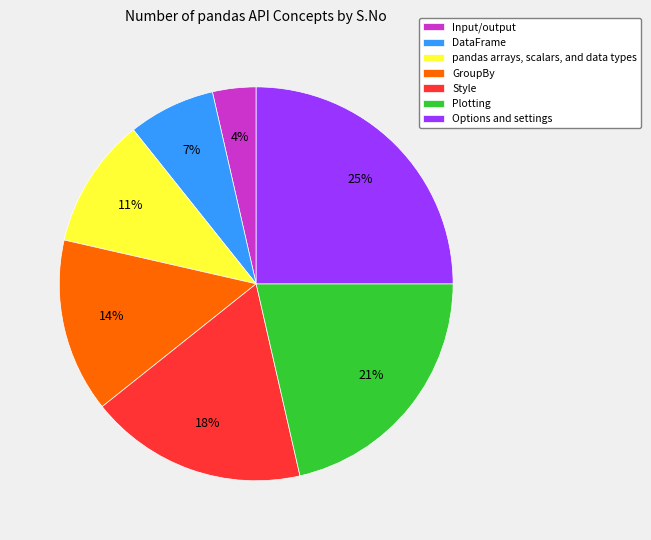

To the nearest percent, what percentage of the pie is Style?

18%